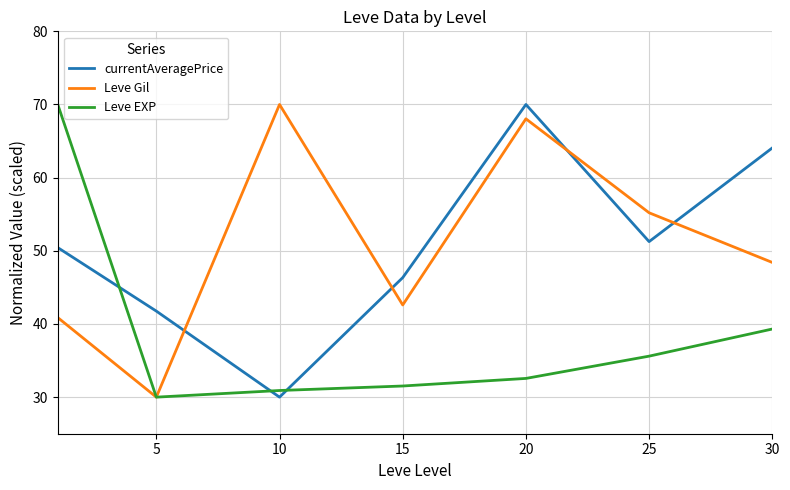

After their last crossing, which series has the higher values: currentAveragePrice or Leve EXP?

currentAveragePrice